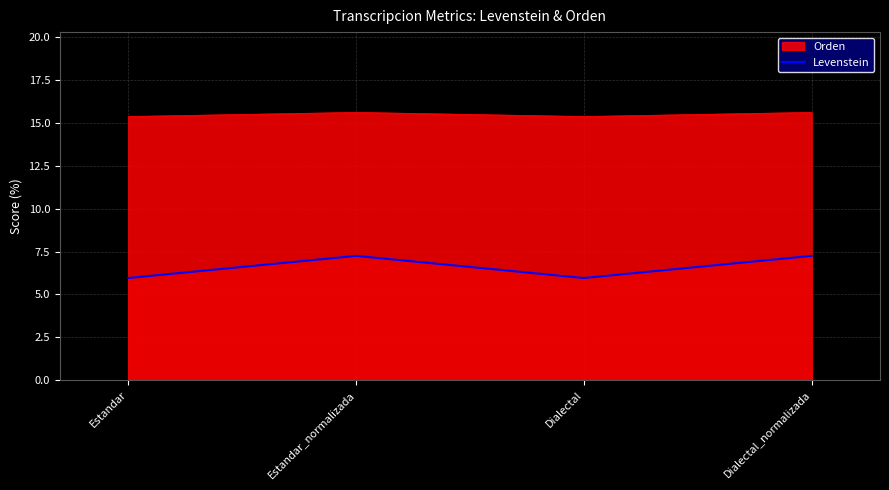

How many values are below 7?

2